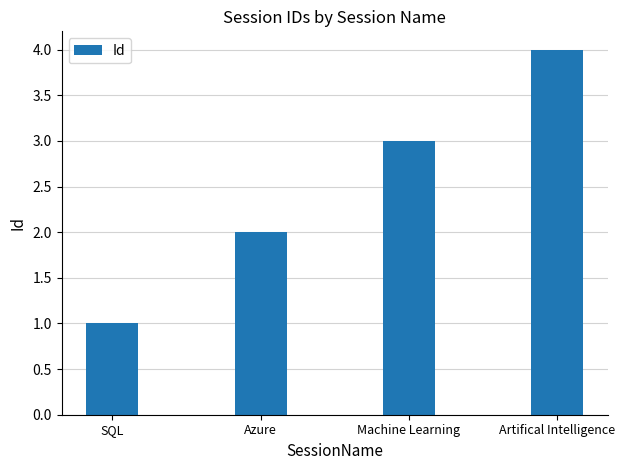

What is the difference between the values at SQL and Artifical Intelligence?

3